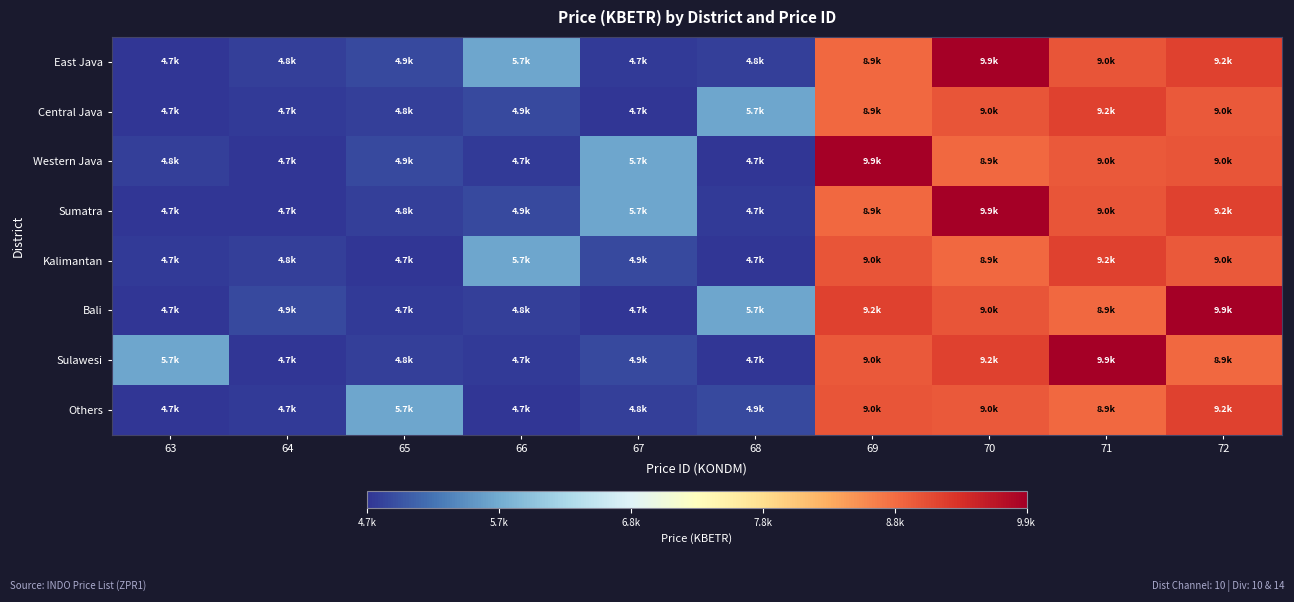

What is the total value across all series at 69?

72837.7